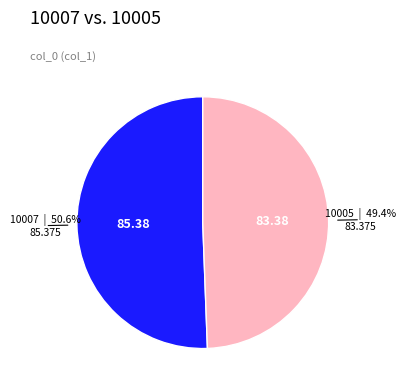

Is there a majority slice in this chart?

Yes